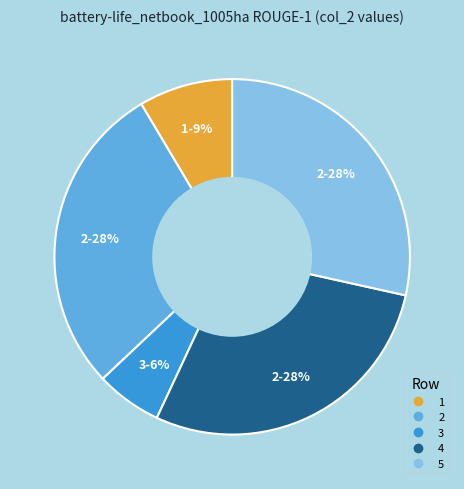

Which slice is the smallest?

3